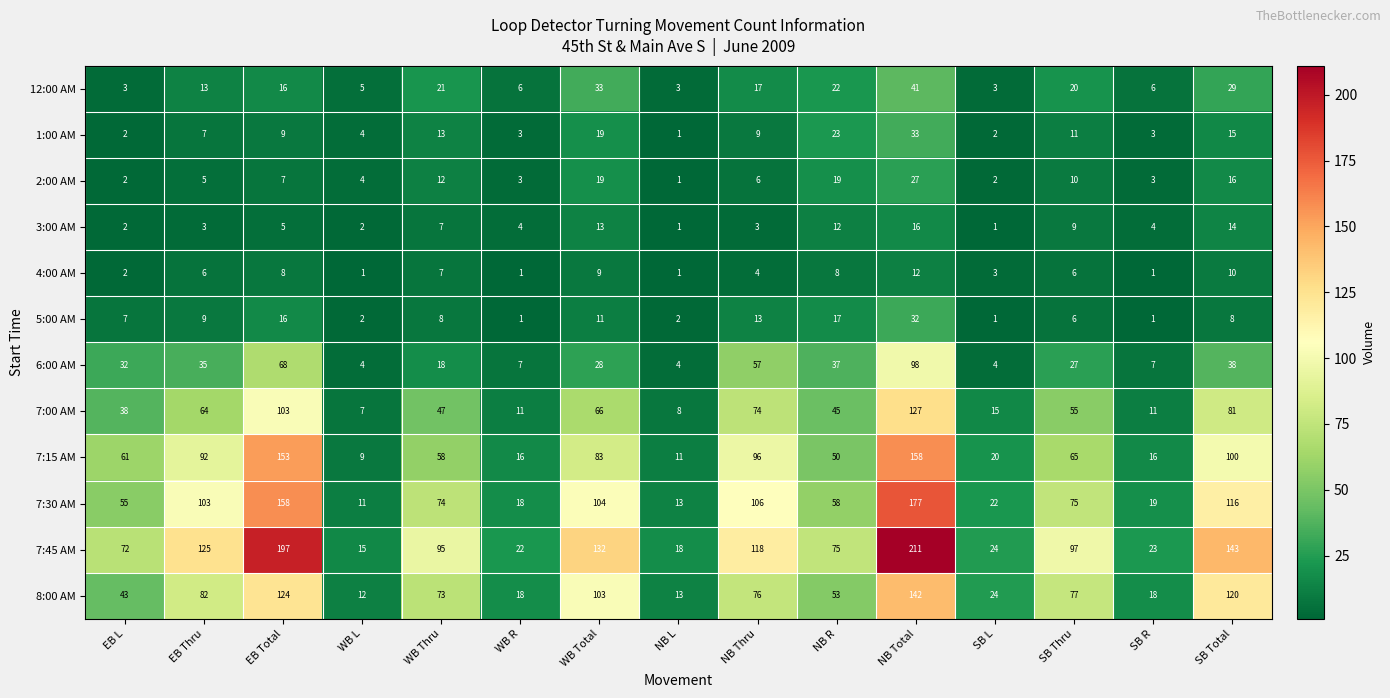

Which series has the largest range (max minus min)?

7:45 AM